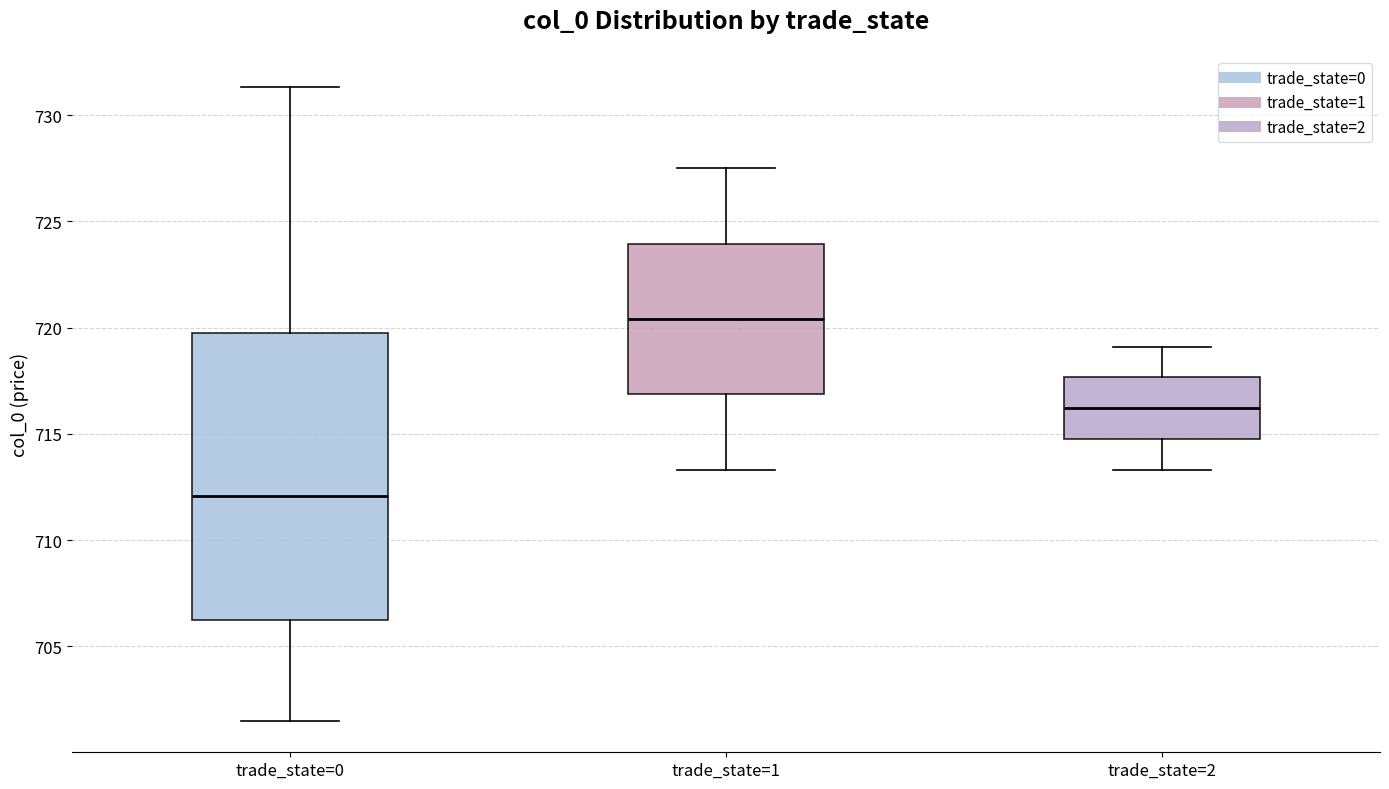

Where is the upper edge of the box for trade_state=1 on the y-axis? The values are not printed on the chart, so give them approximately, as read against the axis.

724.0